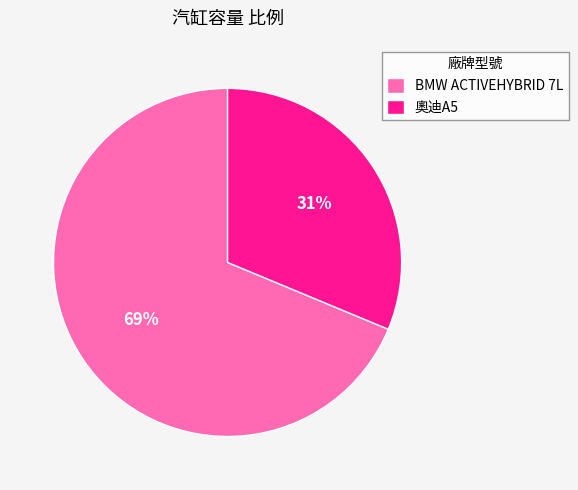

Is there a majority slice in this chart?

Yes